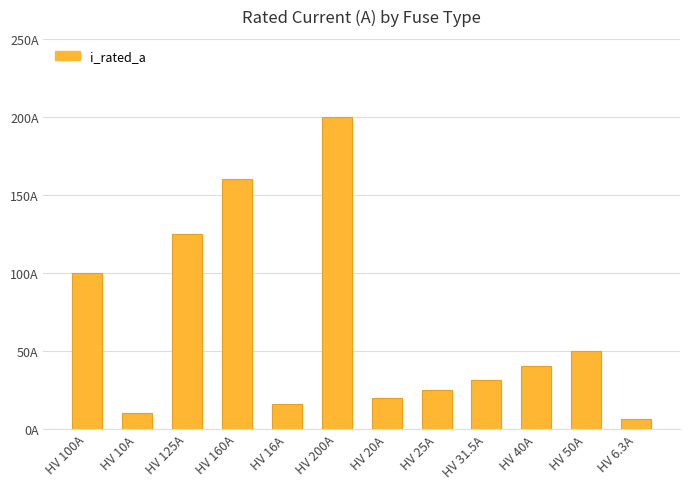

What is the sum of all values?

783.8